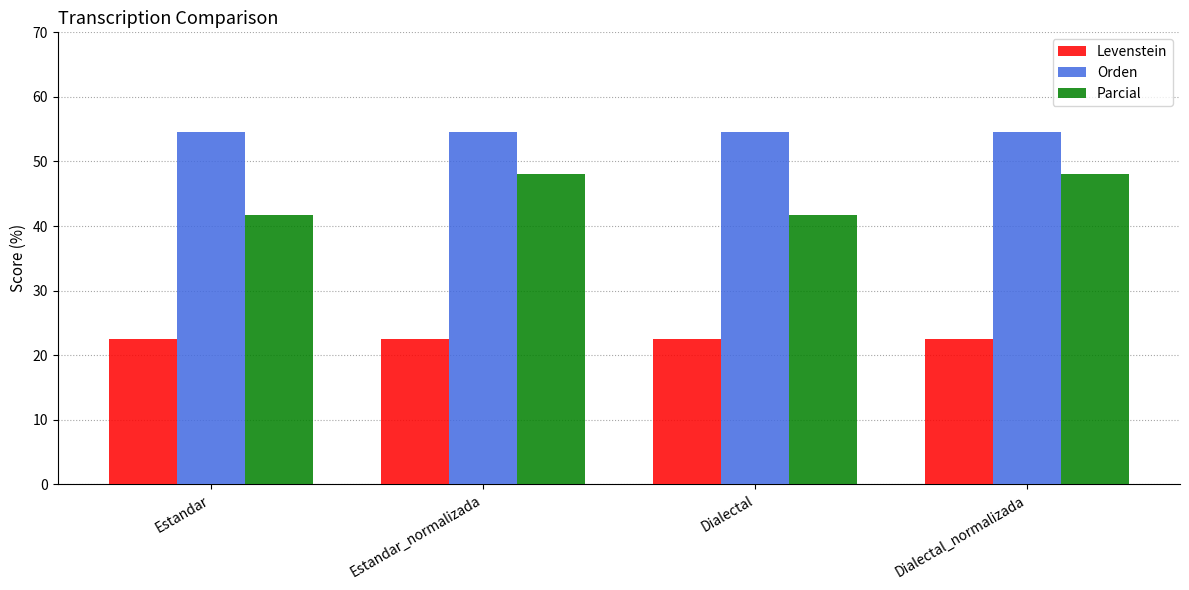

What is the difference between the maximum and minimum values in the Parcial series?

6.3